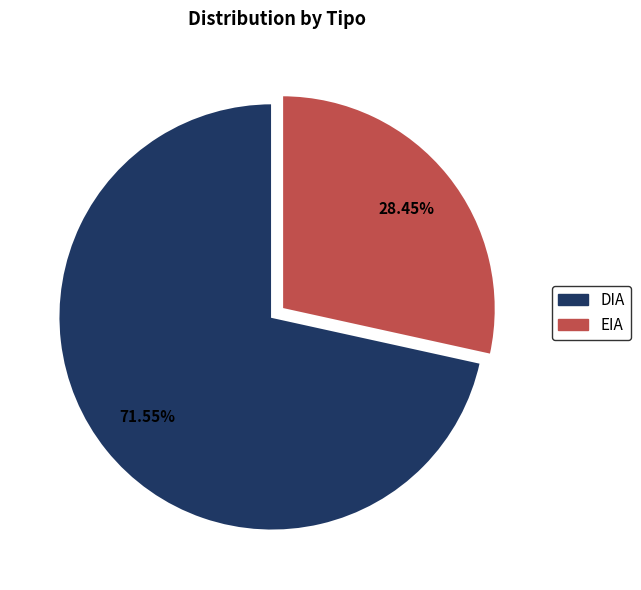

How many slices are in this pie chart?

2